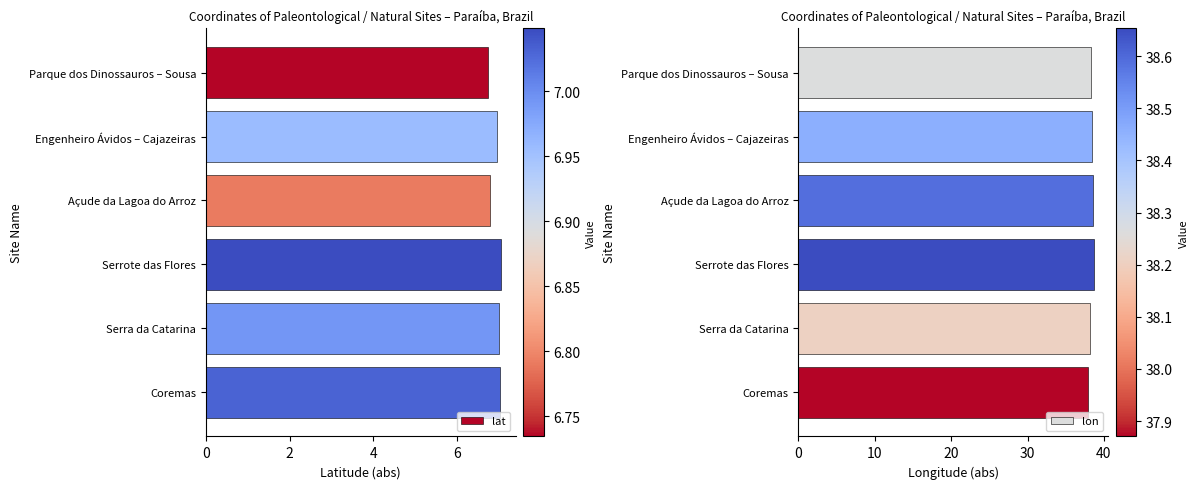

The value of lat at Serrote das Flores is 7.0. True or false?

True